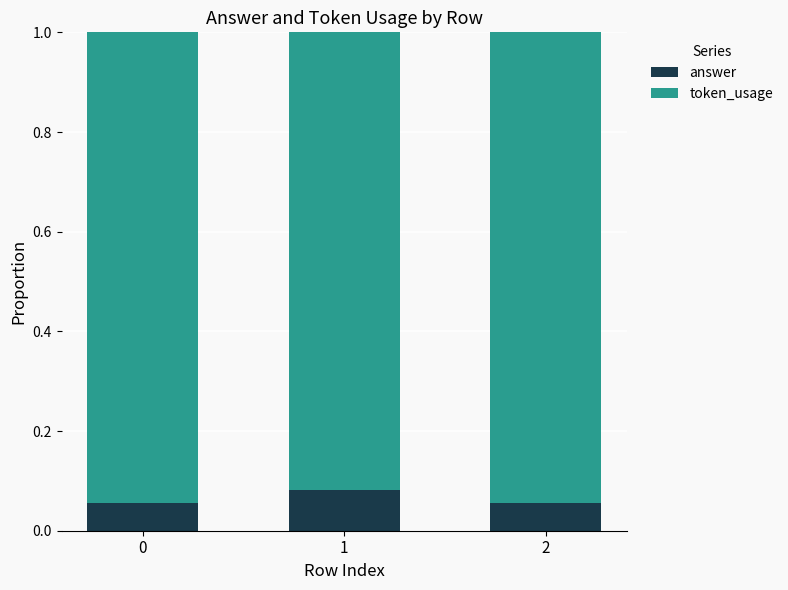

What is the total value across all series at 1?

1.0